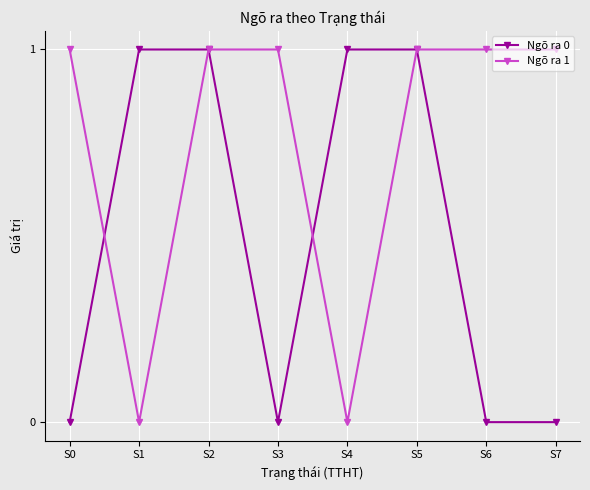

At which category does Ngõ ra 0 reach its first local valley?

S3